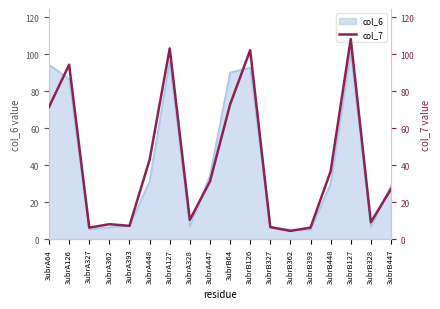

What is the greatest value displayed?

108.3